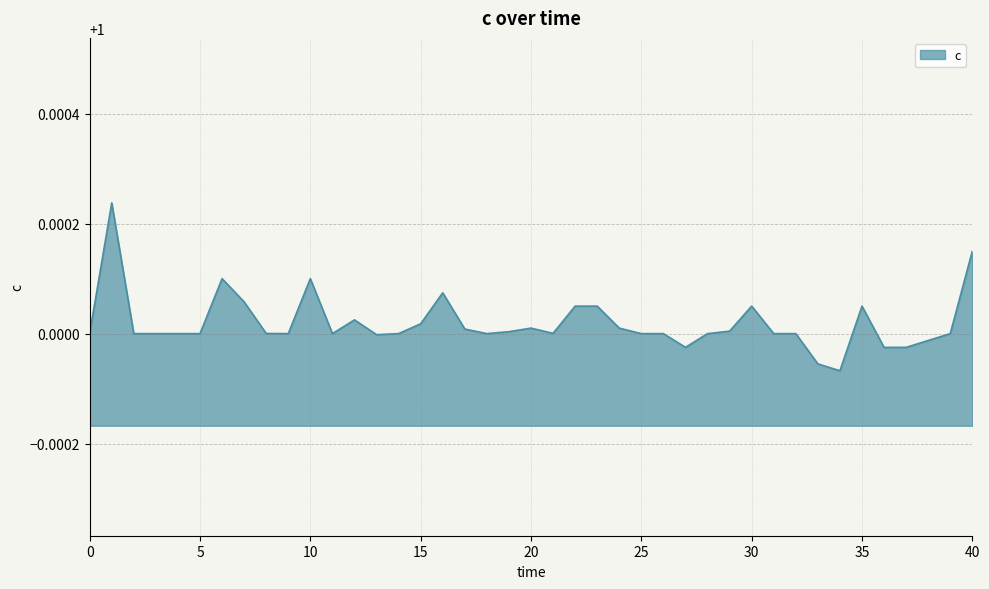

Does the chart have visible grid lines?

Yes